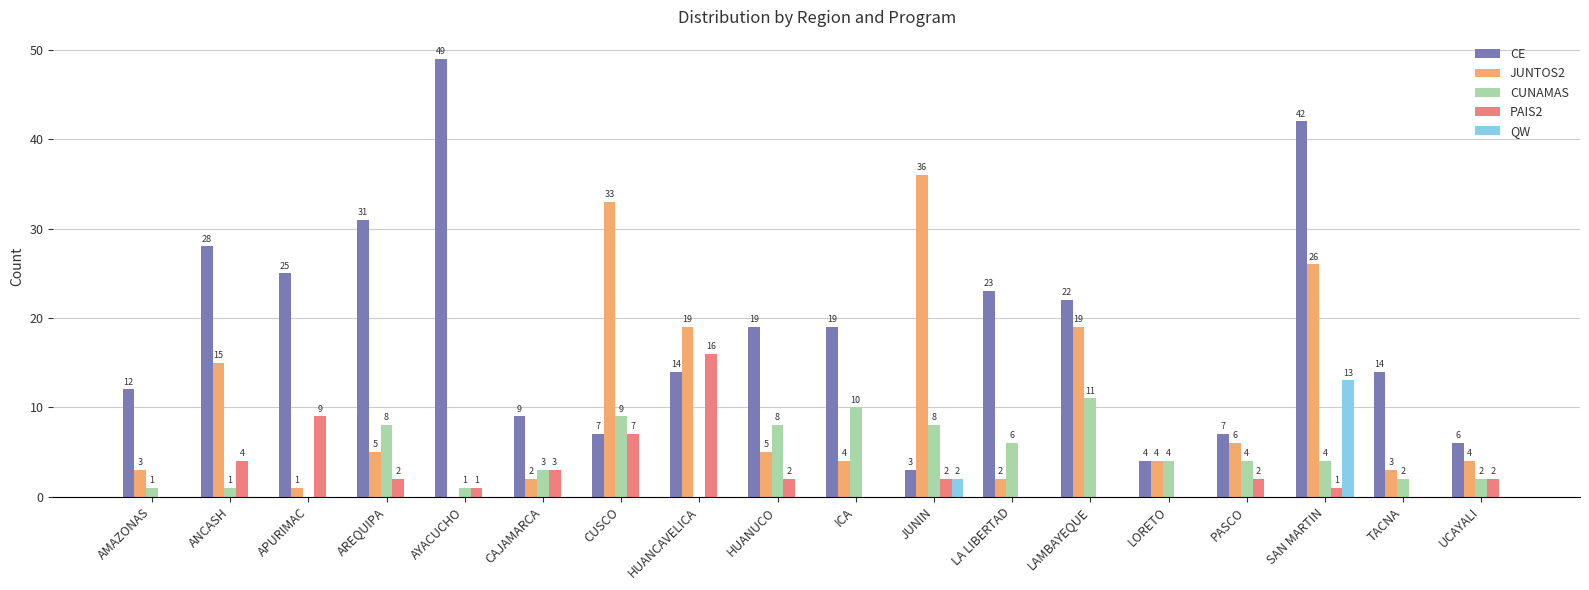

Reading left to right, list all the values displayed in this chart.

CE: 12	28	25	31	49	9	7	14	19	19	3	23	22	4	7	42	14	6
JUNTOS2: 3	15	1	5	0	2	33	19	5	4	36	2	19	4	6	26	3	4
CUNAMAS: 1	1	0	8	1	3	9	0	8	10	8	6	11	4	4	4	2	2
PAIS2: 0	4	9	2	1	3	7	16	2	0	2	0	0	0	2	1	0	2
QW: 0	0	0	0	0	0	0	0	0	0	2	0	0	0	0	13	0	0